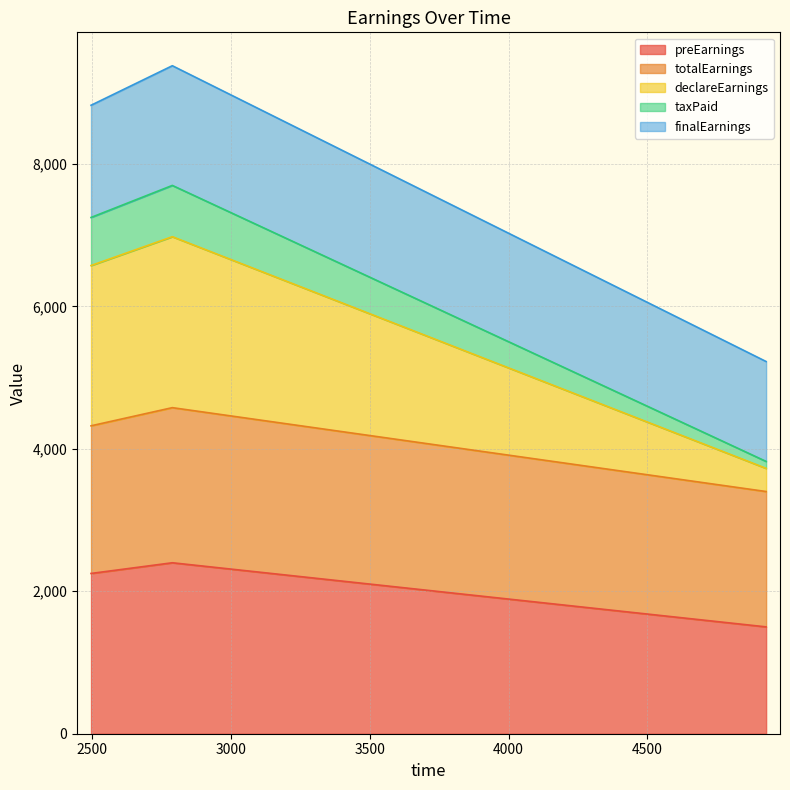

What is the lowest value of the preEarnings series?

1500.0